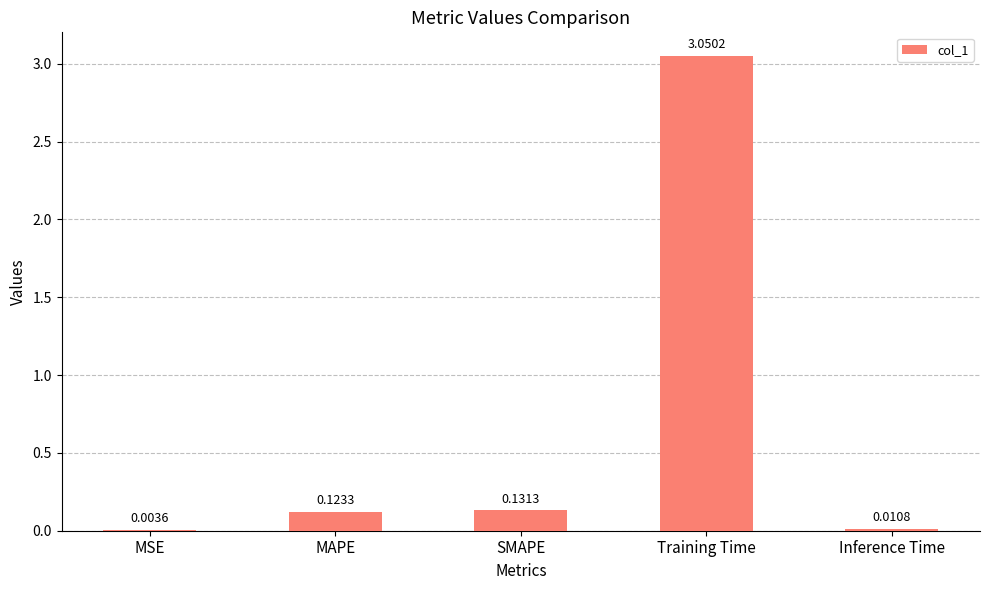

Which label corresponds to the largest value in the chart?

Training Time